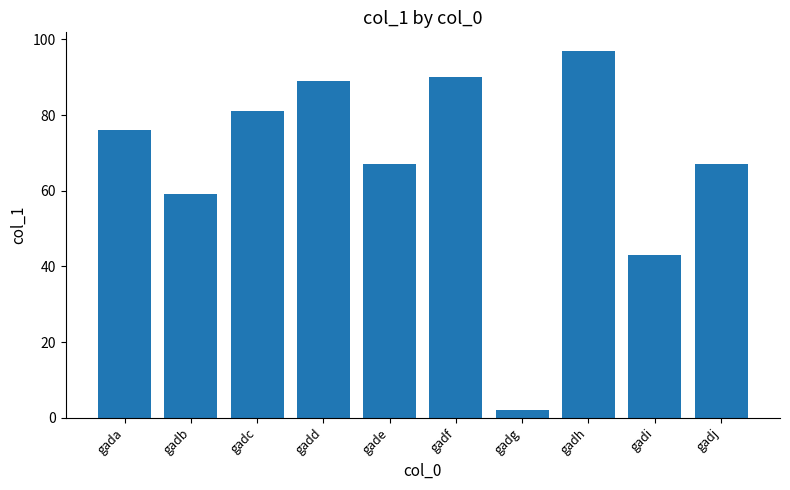

What is the value of the 6th bar from the left?

90